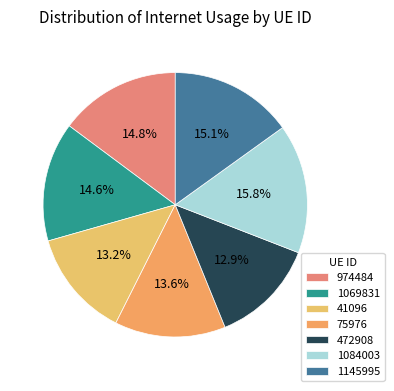

To the nearest percent, what is the difference between the 75976 and 1084003 slice percentages?

2%